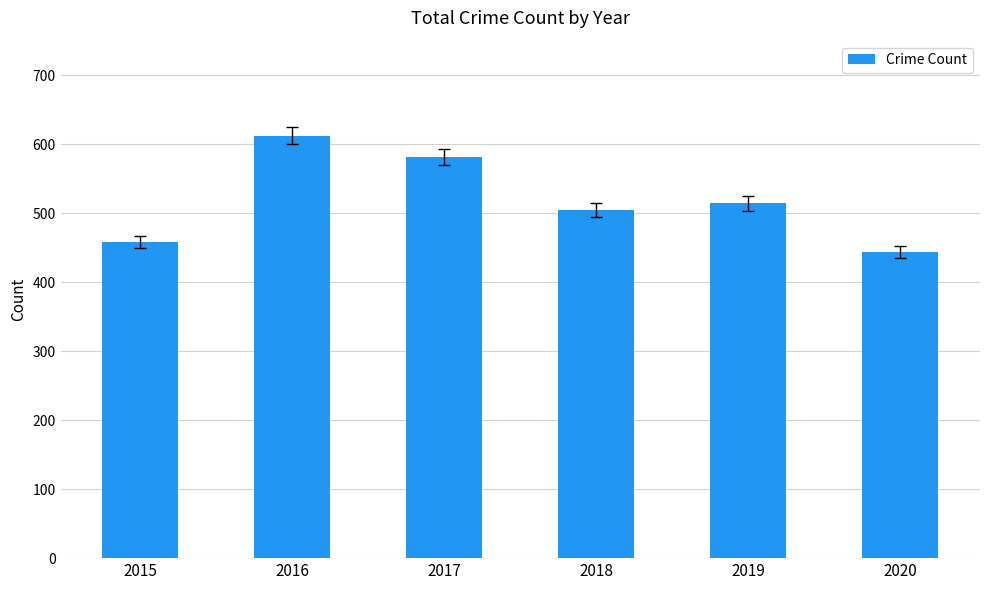

Which category has the lowest value across all series?

2020